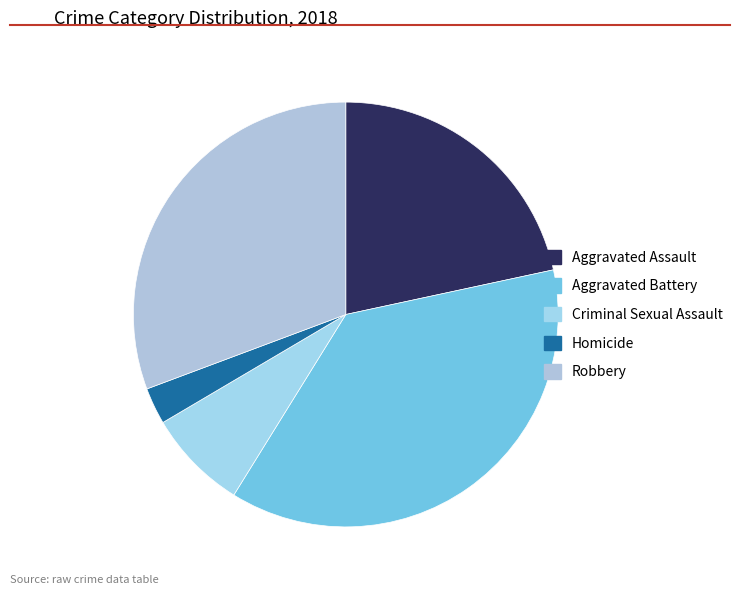

Is the sum of Robbery and Aggravated Assault greater than half?

Yes